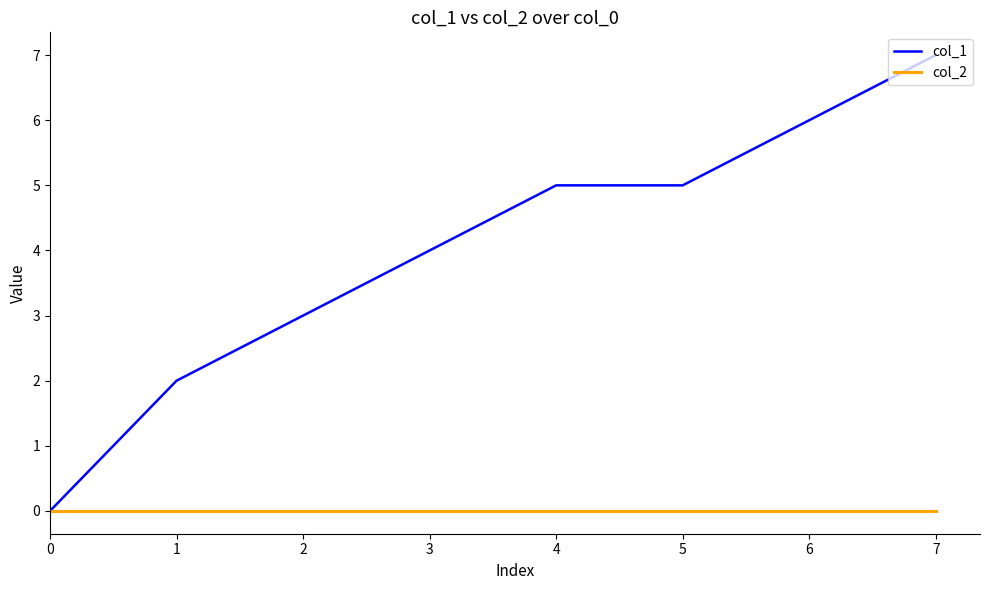

At 1, list the series in order from largest to smallest.

col_1, col_2